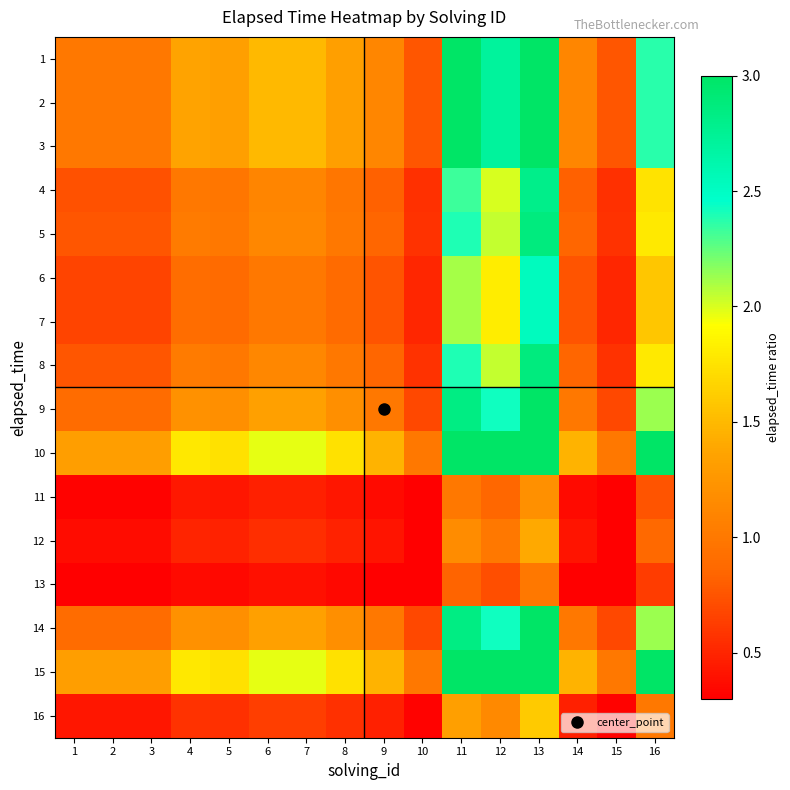

Between 5 and 13, which series saw the biggest shift?

10